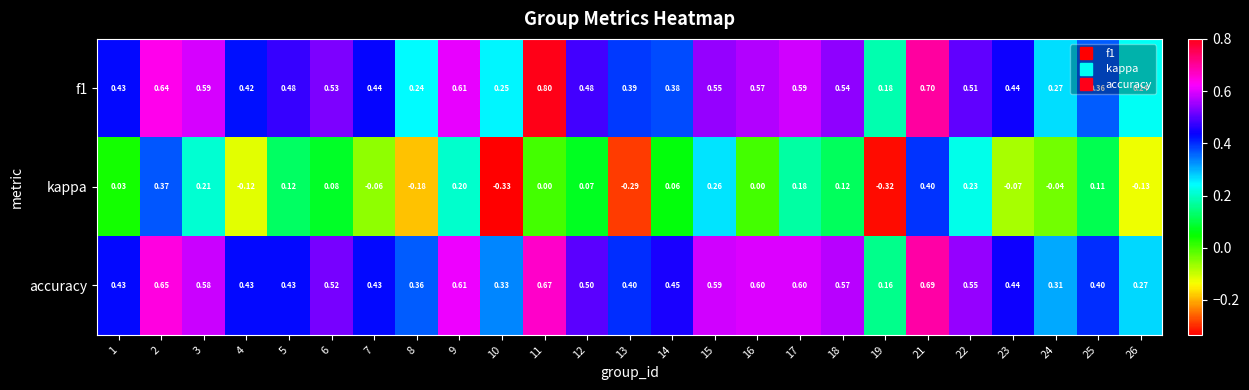

Which series changed the most between 7 and 21?

kappa